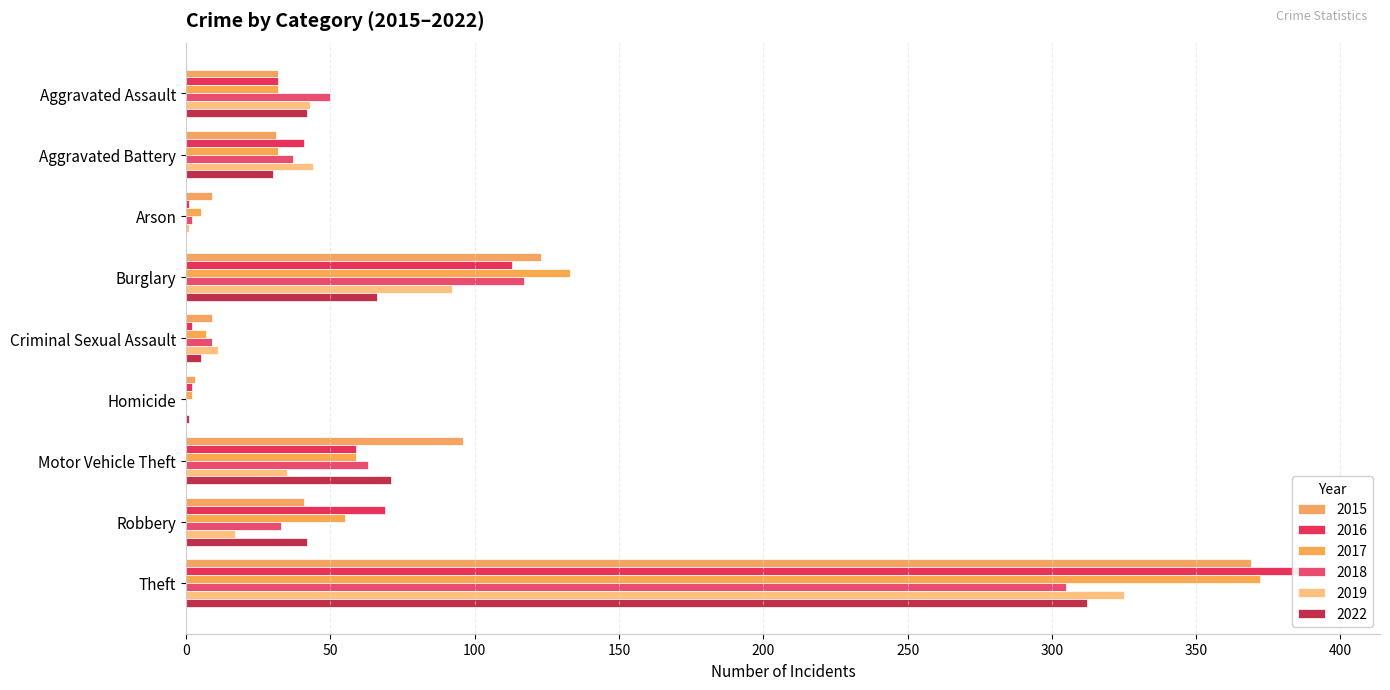

At which category is the sum across all series the highest?

Theft